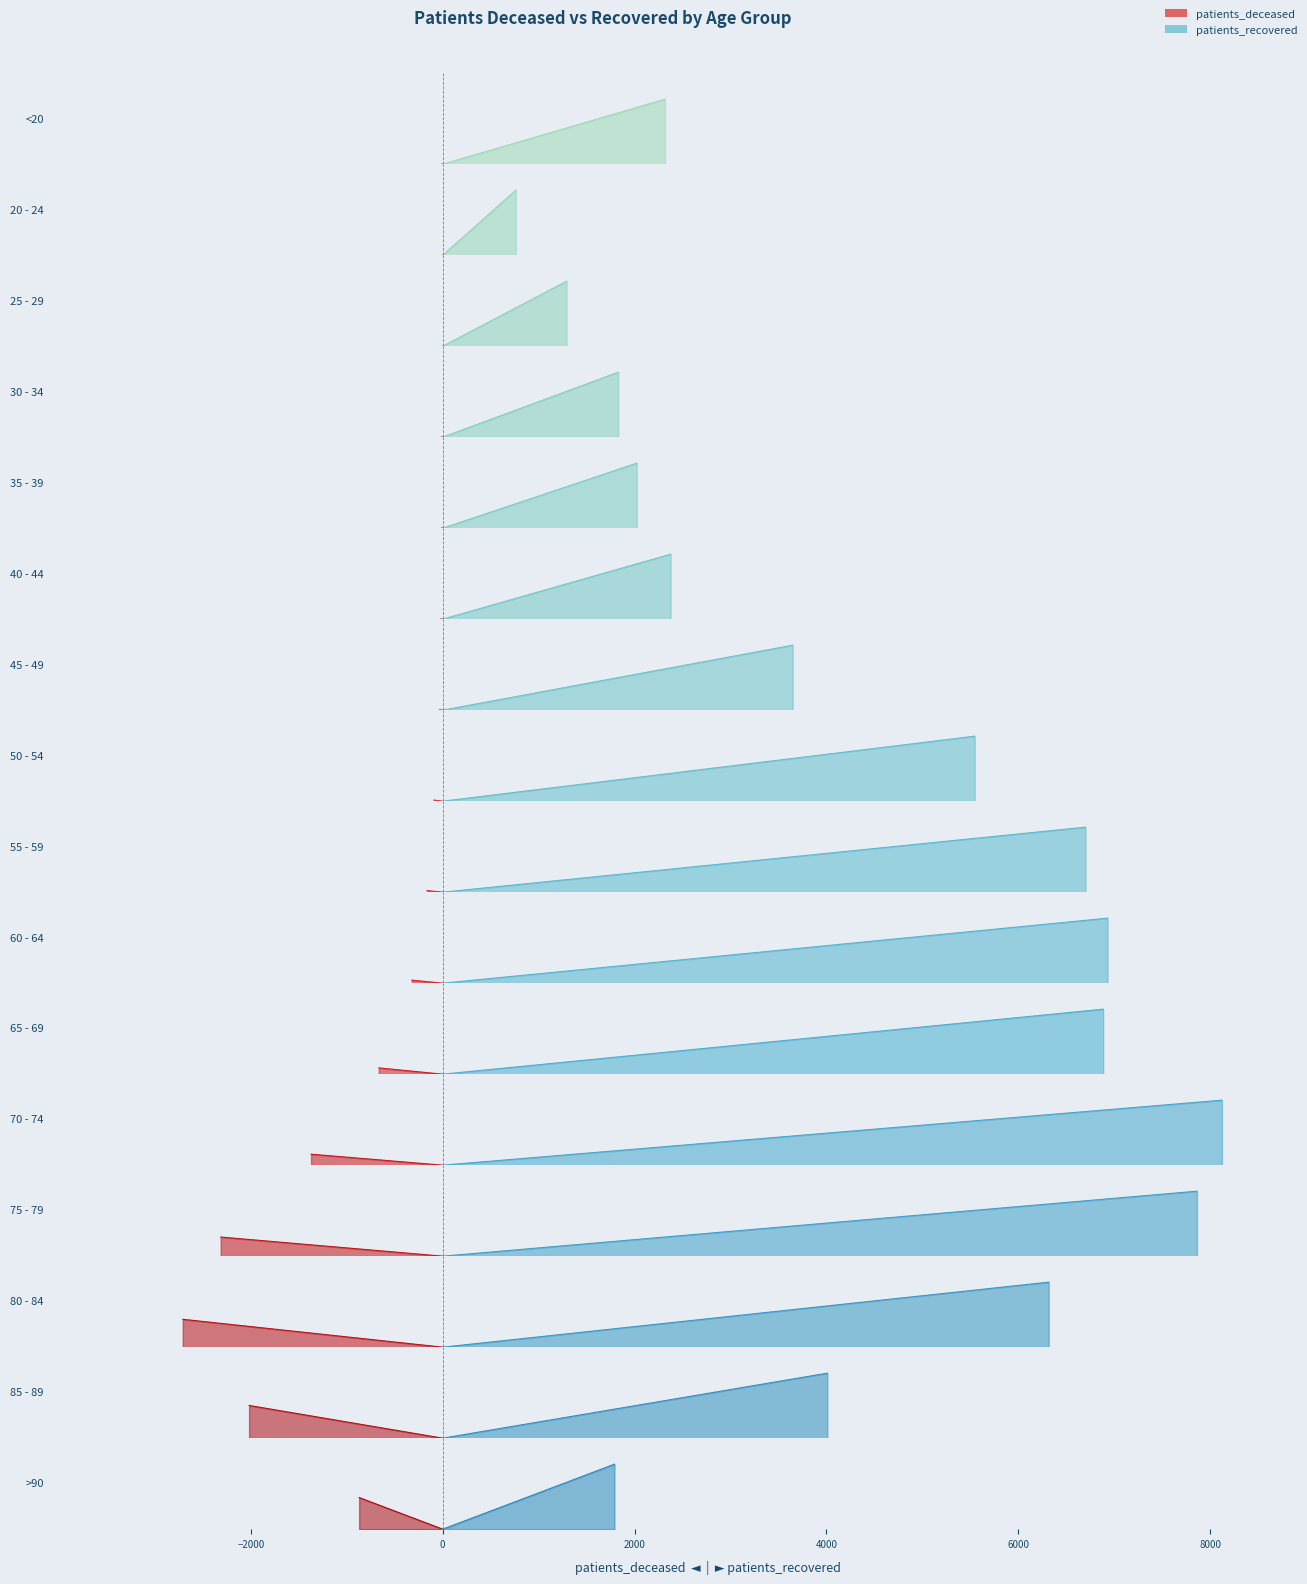

Reading left to right, transcribe all the data shown in this chart.

patients_deceased: 12	3	3	13	12	18	32	93	163	322	666	1372	2314	2709	2018	871
patients_recovered: 2317	762	1291	1830	2022	2375	3648	5545	6699	6929	6883	8121	7861	6316	4008	1790